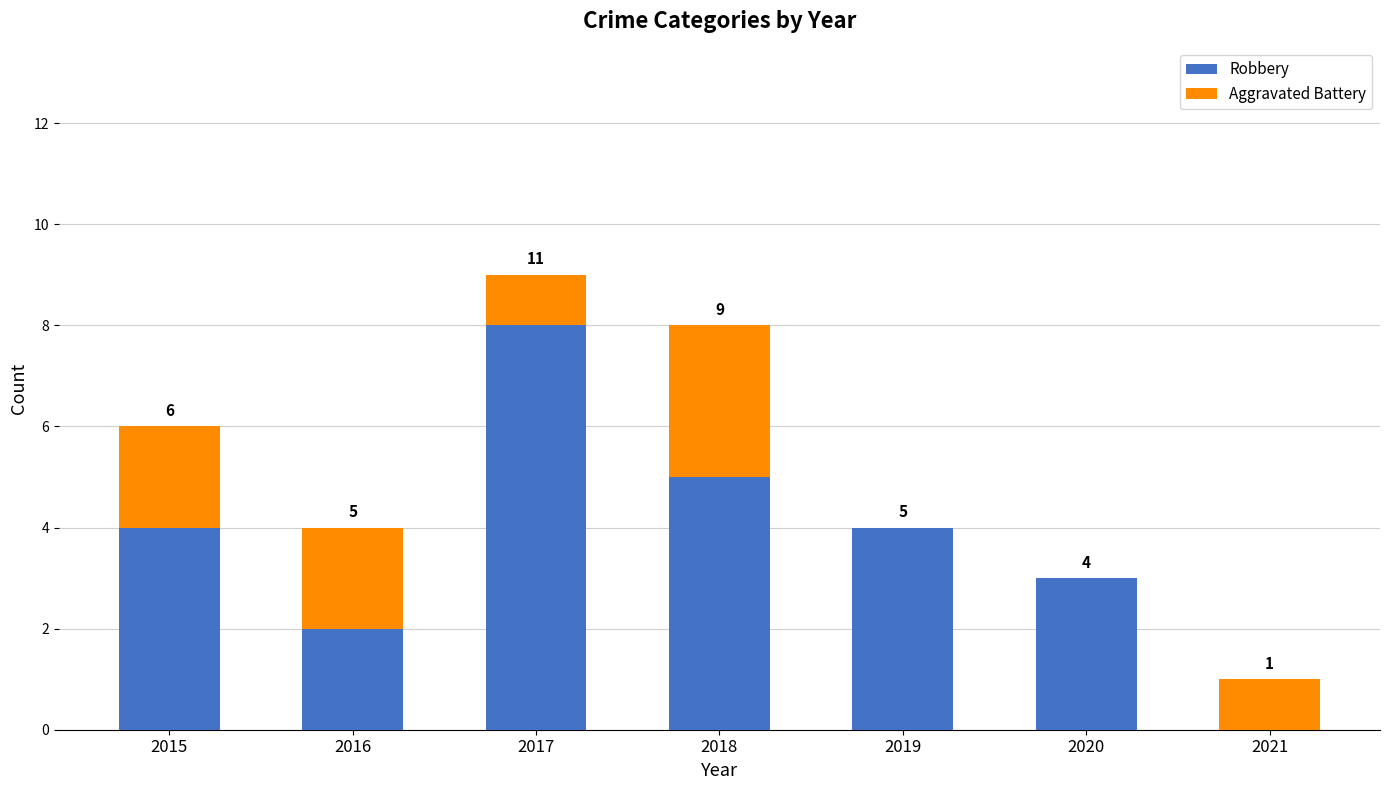

At which label does Robbery reach its peak?

2017